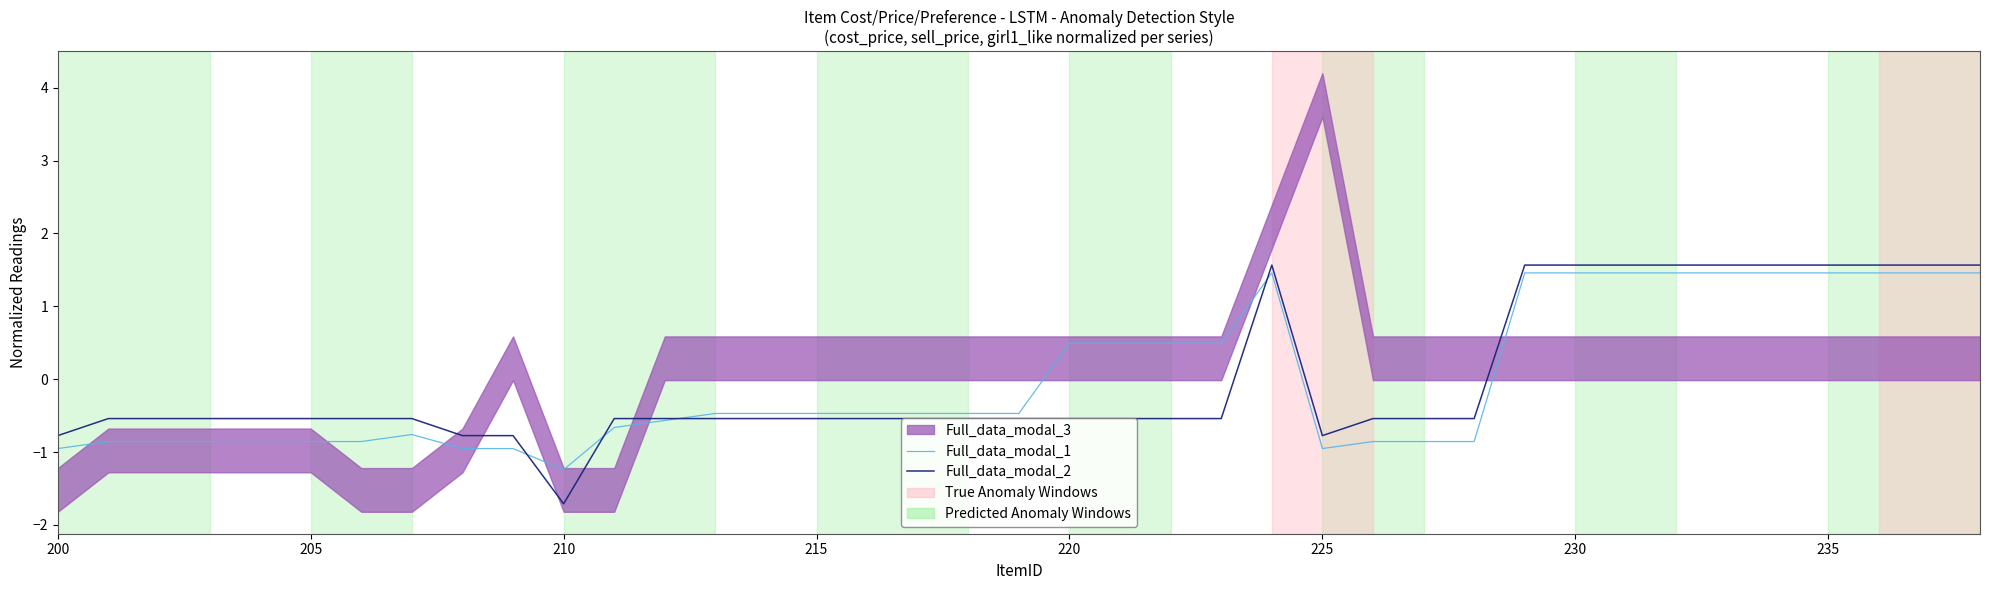

After their last crossing, which series has the higher values: Full_data_modal_2 or Full_data_modal_1?

Full_data_modal_2